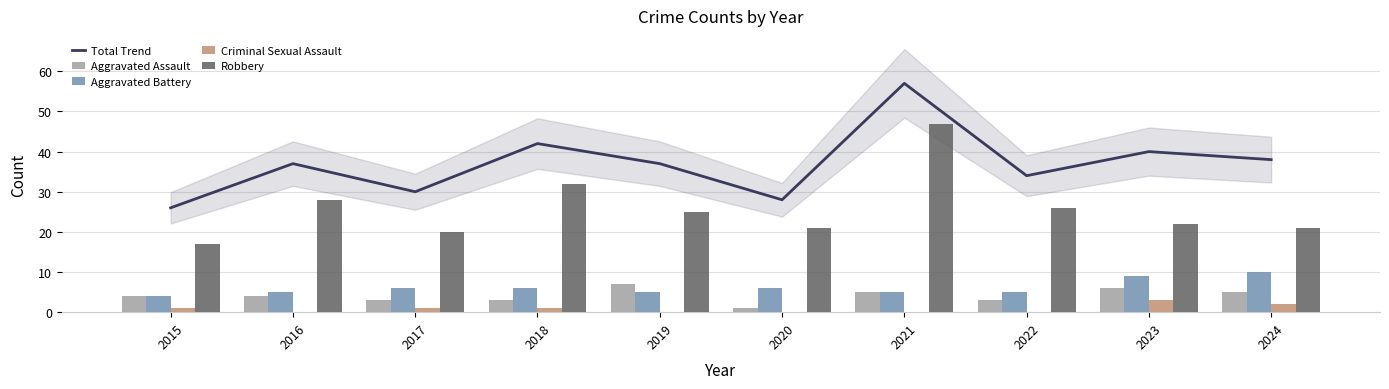

Reading left to right, list all the values displayed in this chart.

Total Trend: 2015=26	2016=37	2017=30	2018=42	2019=37	2020=28	2021=57	2022=34	2023=40	2024=38
Aggravated Assault: 2015=4	2016=4	2017=3	2018=3	2019=7	2020=1	2021=5	2022=3	2023=6	2024=5
Aggravated Battery: 2015=4	2016=5	2017=6	2018=6	2019=5	2020=6	2021=5	2022=5	2023=9	2024=10
Criminal Sexual Assault: 2015=1	2016=0	2017=1	2018=1	2019=0	2020=0	2021=0	2022=0	2023=3	2024=2
Robbery: 2015=17	2016=28	2017=20	2018=32	2019=25	2020=21	2021=47	2022=26	2023=22	2024=21